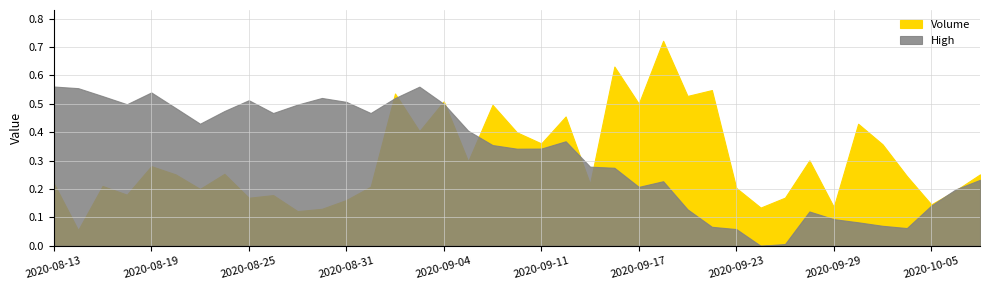

Between 26 and 10, which is larger?

10